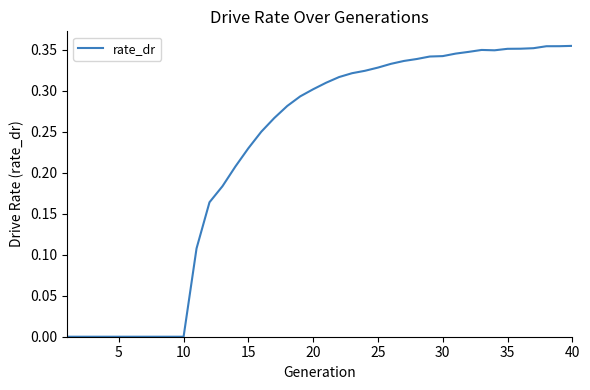

Is this an area chart (filled region under the line)?

No